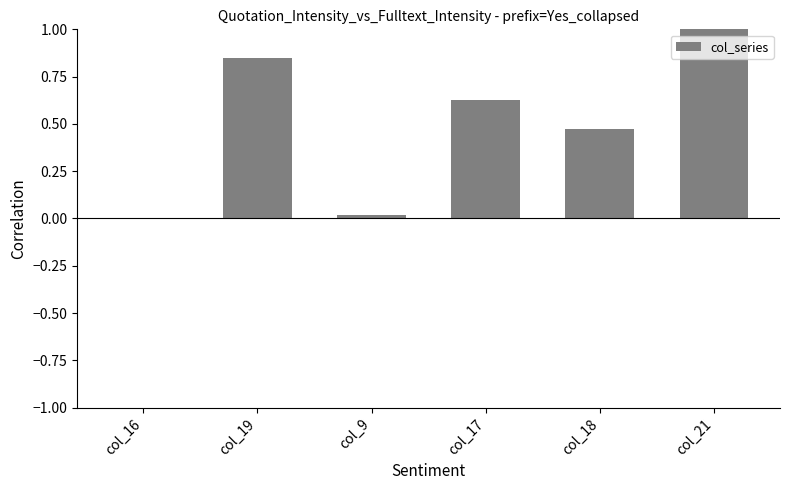

Between col_18 and col_21, which is larger?

col_21